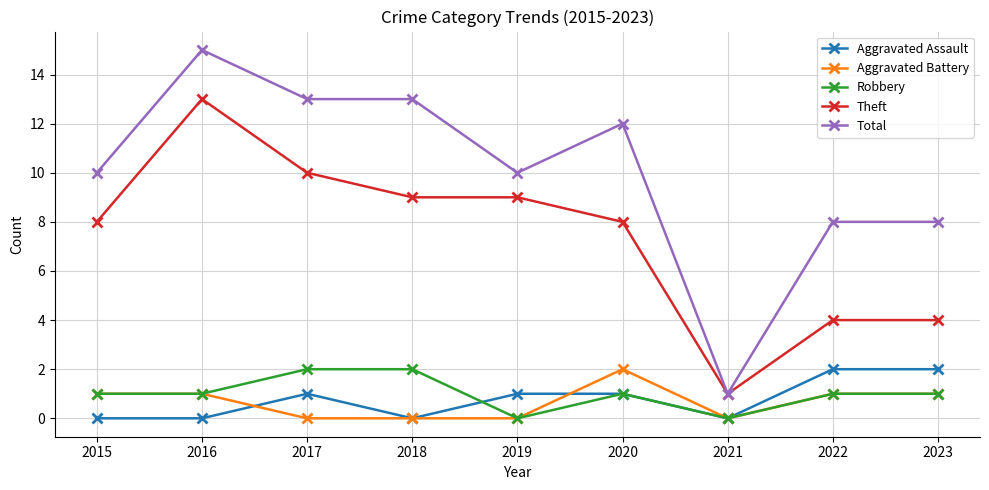

Which category has the highest value in the Total series?

2016